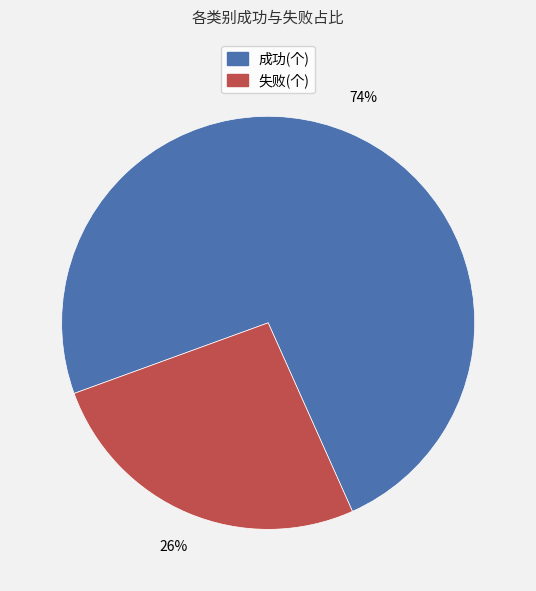

Is there any slice that represents more than half of the pie?

Yes